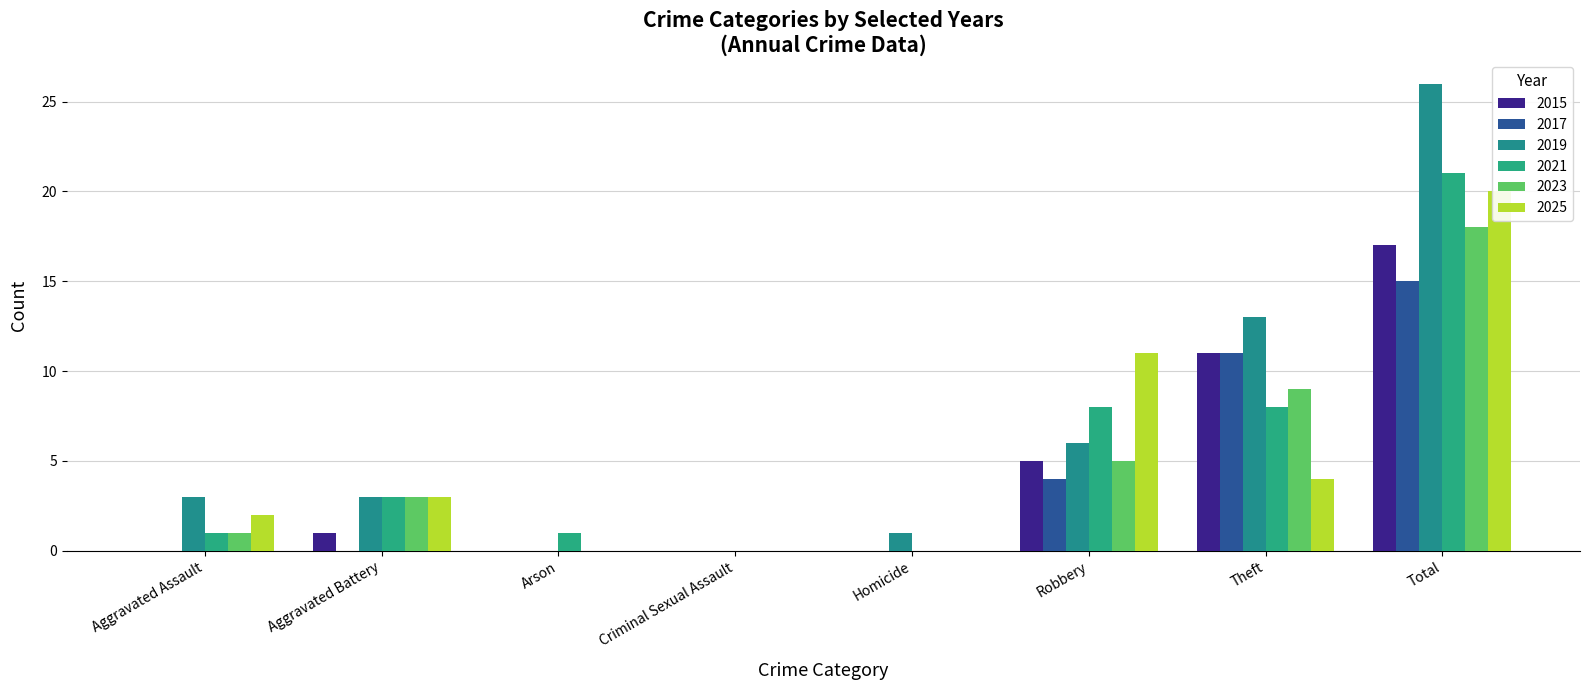

What is the value of the 2017 bar at the 6th from the left?

4